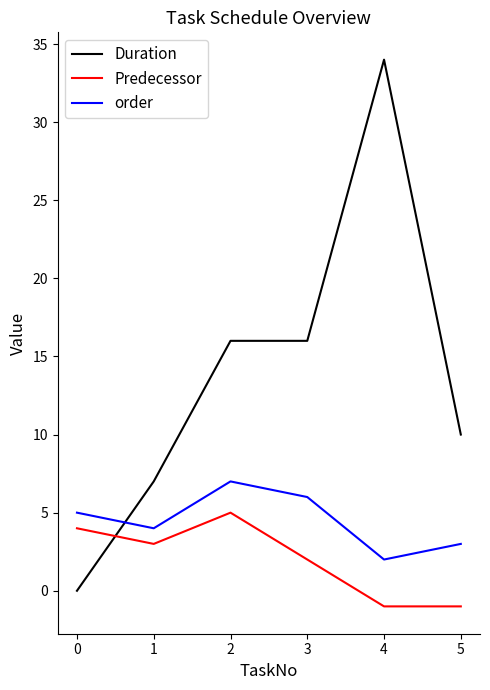

What is the sum of the Duration values at 2 and 3?

32